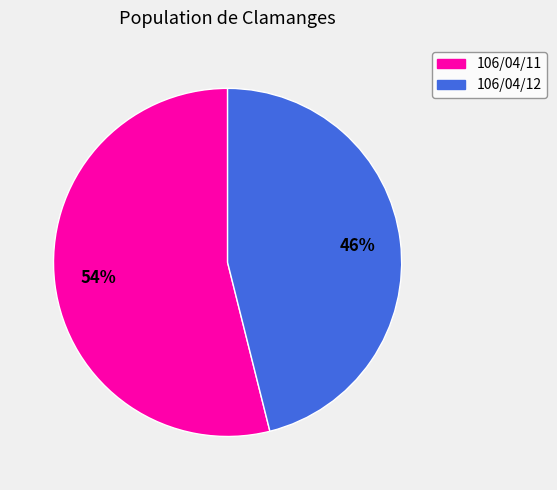

Which category has the smallest portion of the pie?

106/04/12